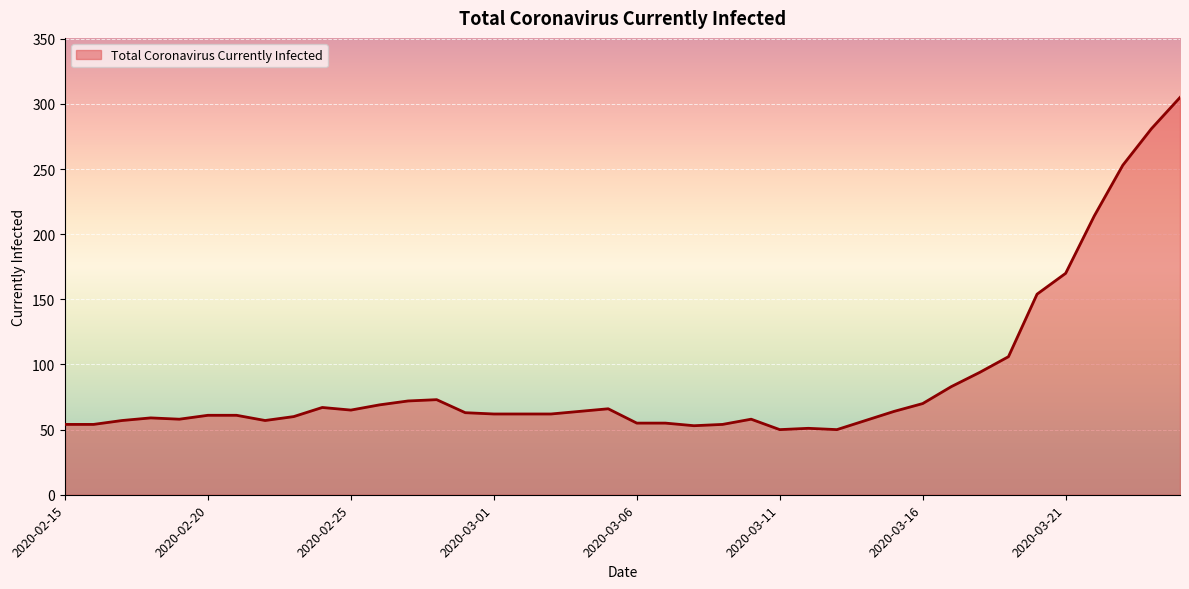

What is the difference between the maximum and minimum values?

255